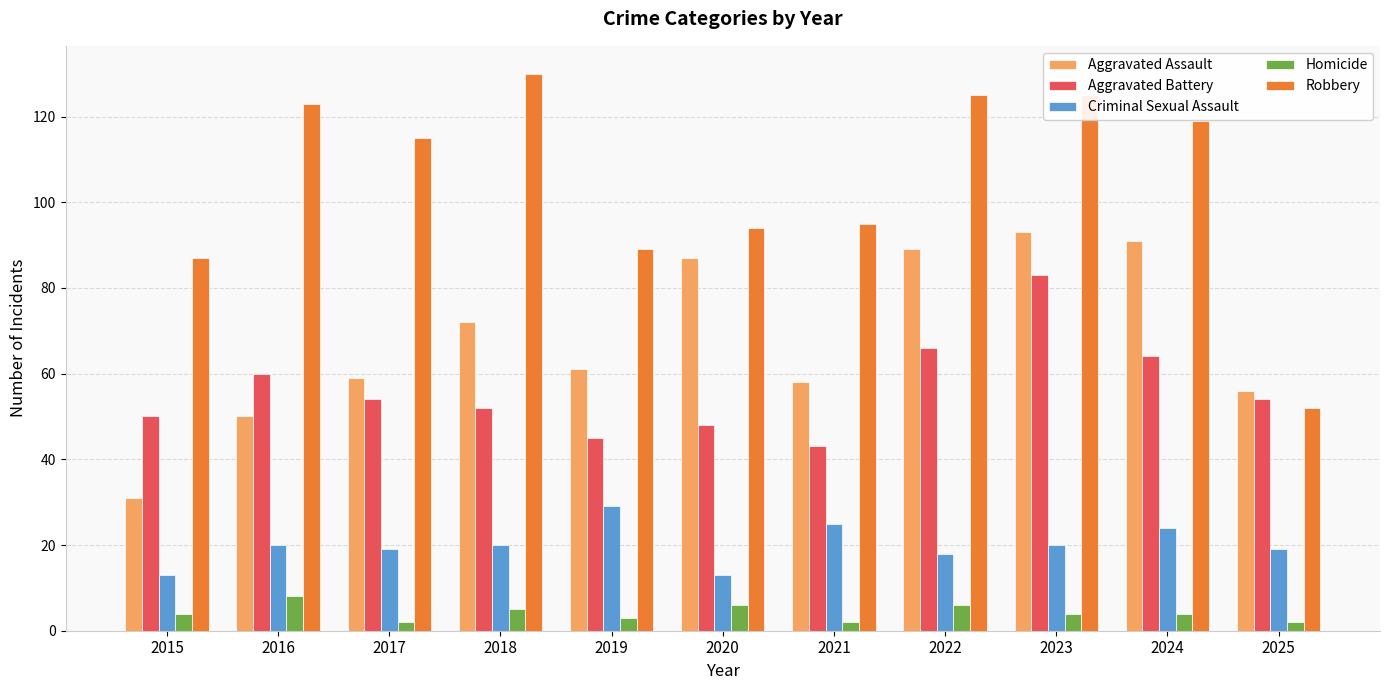

Reading right to left, list all the values displayed in this chart.

Aggravated Assault: 2025=56	2024=91	2023=93	2022=89	2021=58	2020=87	2019=61	2018=72	2017=59	2016=50	2015=31
Aggravated Battery: 2025=54	2024=64	2023=83	2022=66	2021=43	2020=48	2019=45	2018=52	2017=54	2016=60	2015=50
Criminal Sexual Assault: 2025=19	2024=24	2023=20	2022=18	2021=25	2020=13	2019=29	2018=20	2017=19	2016=20	2015=13
Homicide: 2025=2	2024=4	2023=4	2022=6	2021=2	2020=6	2019=3	2018=5	2017=2	2016=8	2015=4
Robbery: 2025=52	2024=119	2023=125	2022=125	2021=95	2020=94	2019=89	2018=130	2017=115	2016=123	2015=87